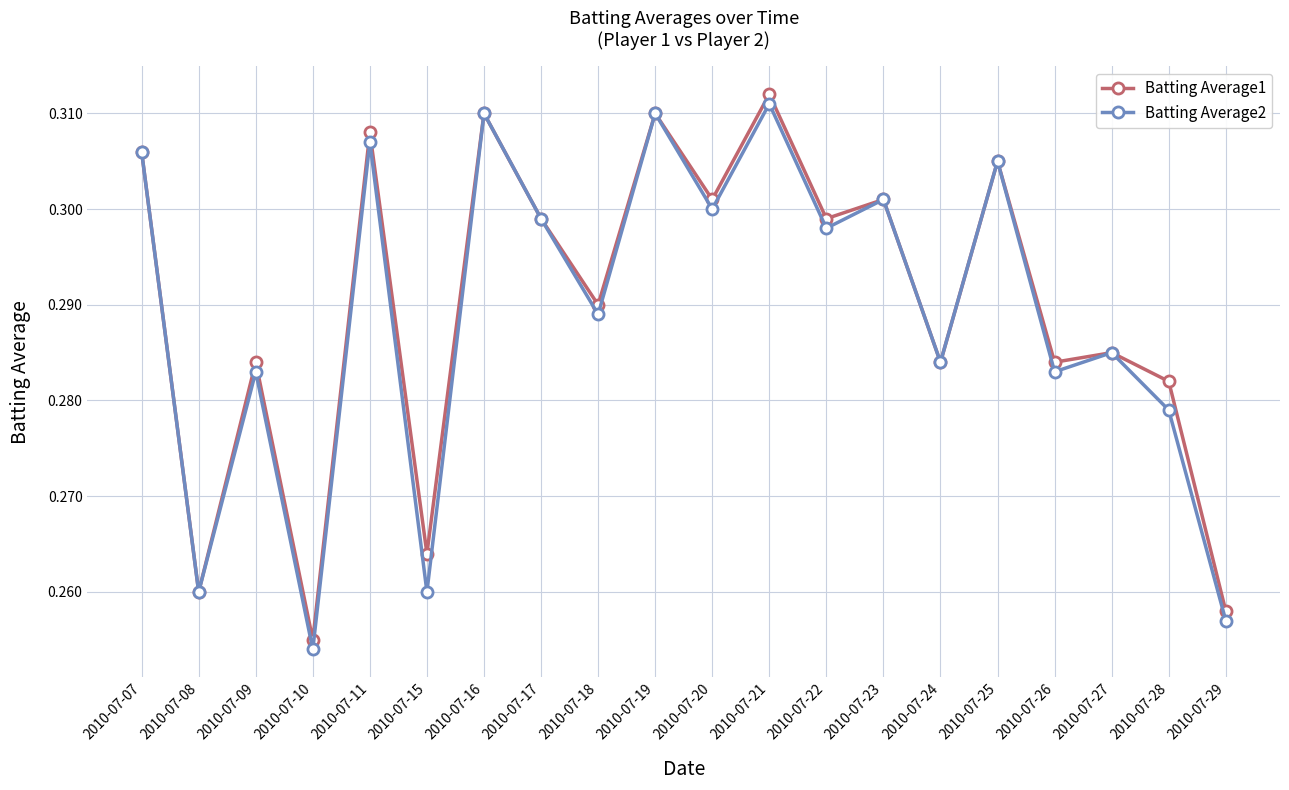

What are all the series names shown in the legend?

Batting Average1, Batting Average2